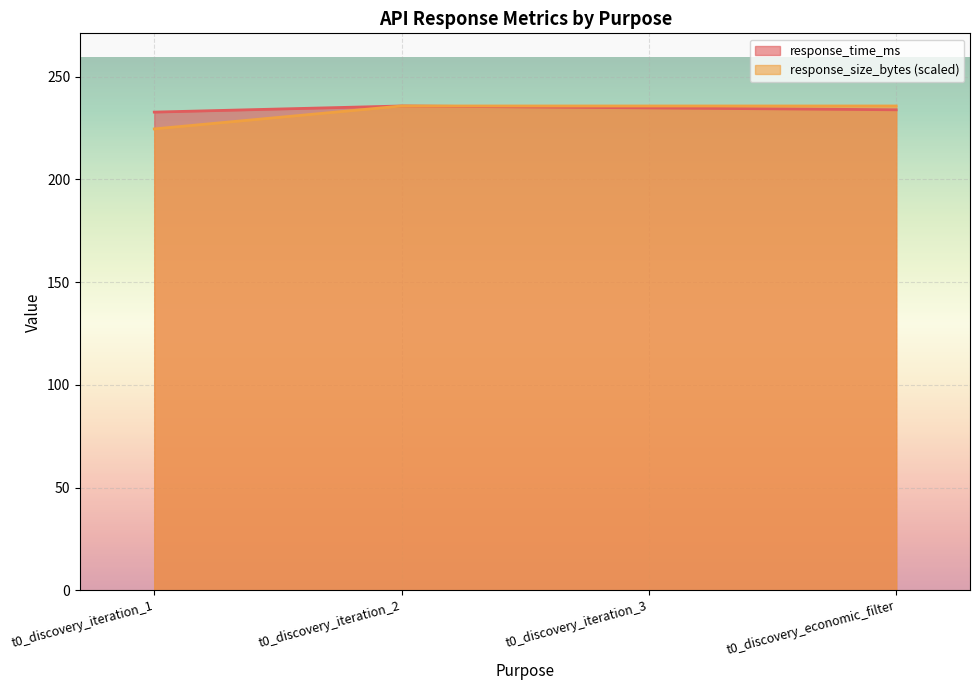

What is the spread (max minus min) of values at t0_discovery_iteration_1?

8.2